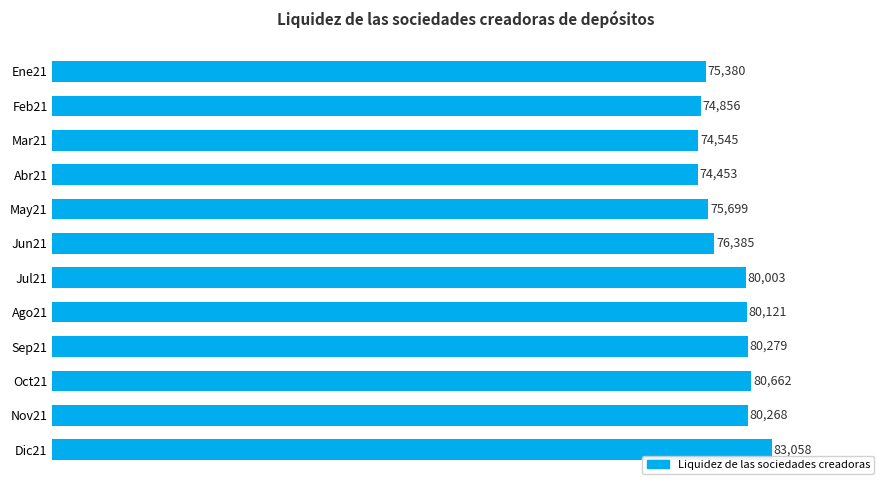

Count the number of categories in the chart.

12